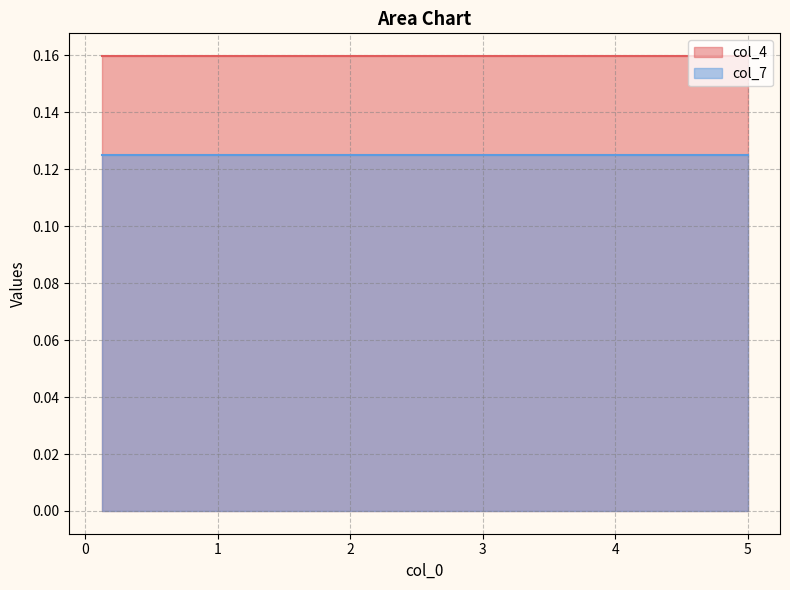

Rank the series by their average value, from highest to lowest.

col_4, col_7